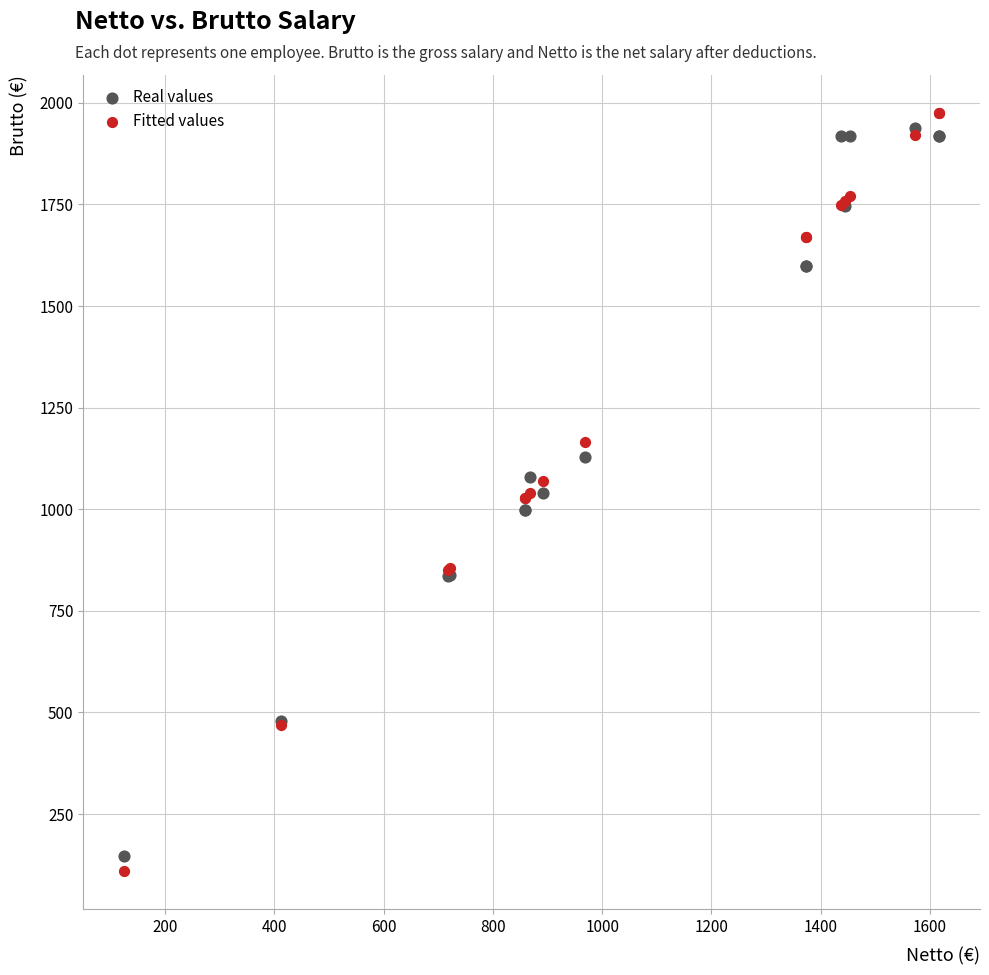

What are all the series names shown in the legend?

Real values, Fitted values